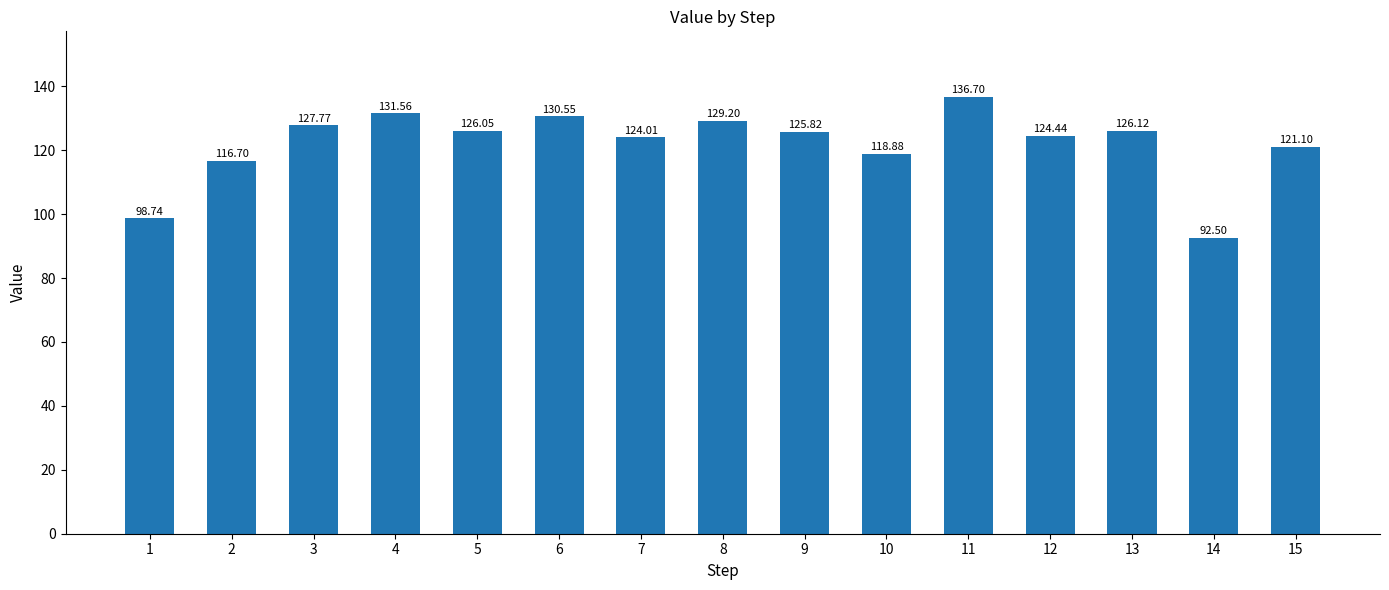

Does the chart contain stacked bars?

No